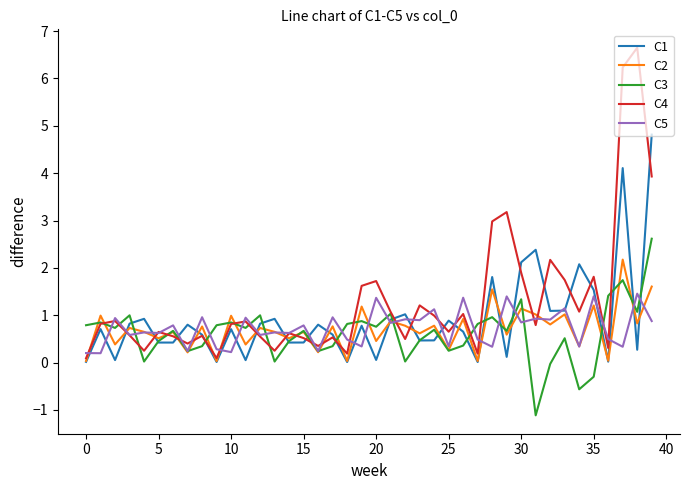

List the series in order of their peak value, highest first.

C4, C1, C3, C2, C5